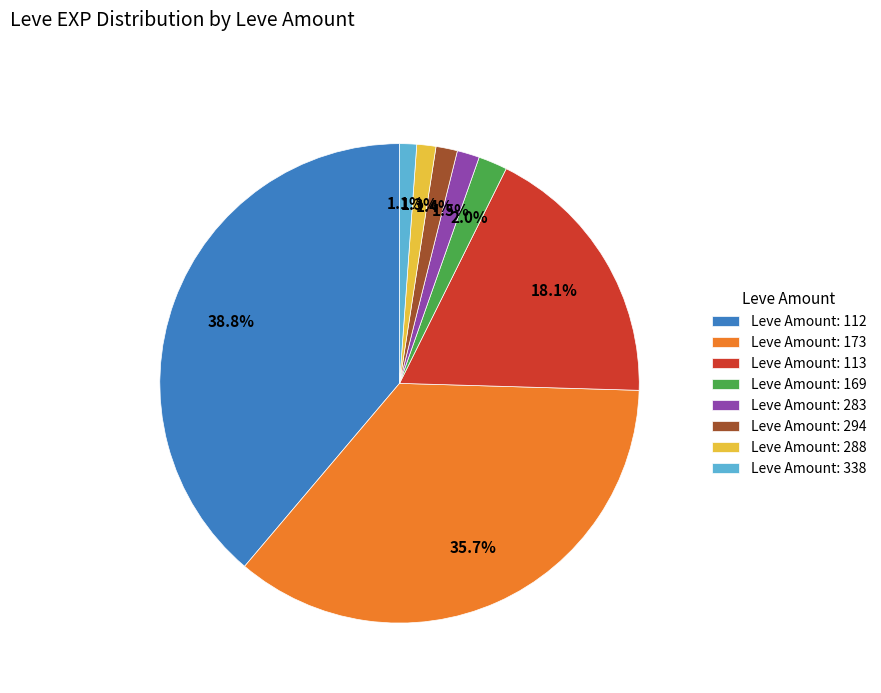

Count the number of slices in the pie.

8